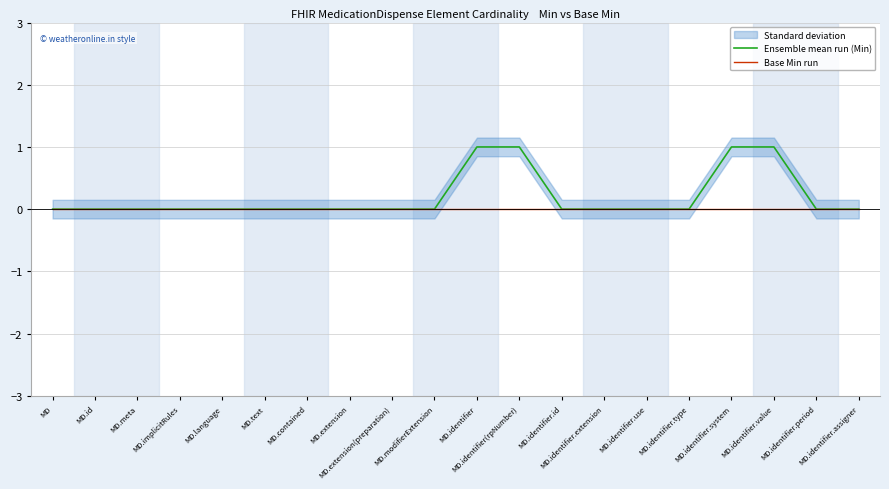

Reading left to right, list all the values displayed in this chart.

Ensemble mean run (Min): MD=0	MD.id=0	MD.meta=0	MD.implicitRules=0	MD.language=0	MD.text=0	MD.contained=0	MD.extension=0	MD.extension(preparation)=0	MD.modifierExtension=0	MD.identifier=1	MD.identifier(rpNumber)=1	MD.identifier.id=0	MD.identifier.extension=0	MD.identifier.use=0	MD.identifier.type=0	MD.identifier.system=1	MD.identifier.value=1	MD.identifier.period=0	MD.identifier.assigner=0
Base Min run: MD=0	MD.id=0	MD.meta=0	MD.implicitRules=0	MD.language=0	MD.text=0	MD.contained=0	MD.extension=0	MD.extension(preparation)=0	MD.modifierExtension=0	MD.identifier=0	MD.identifier(rpNumber)=0	MD.identifier.id=0	MD.identifier.extension=0	MD.identifier.use=0	MD.identifier.type=0	MD.identifier.system=0	MD.identifier.value=0	MD.identifier.period=0	MD.identifier.assigner=0